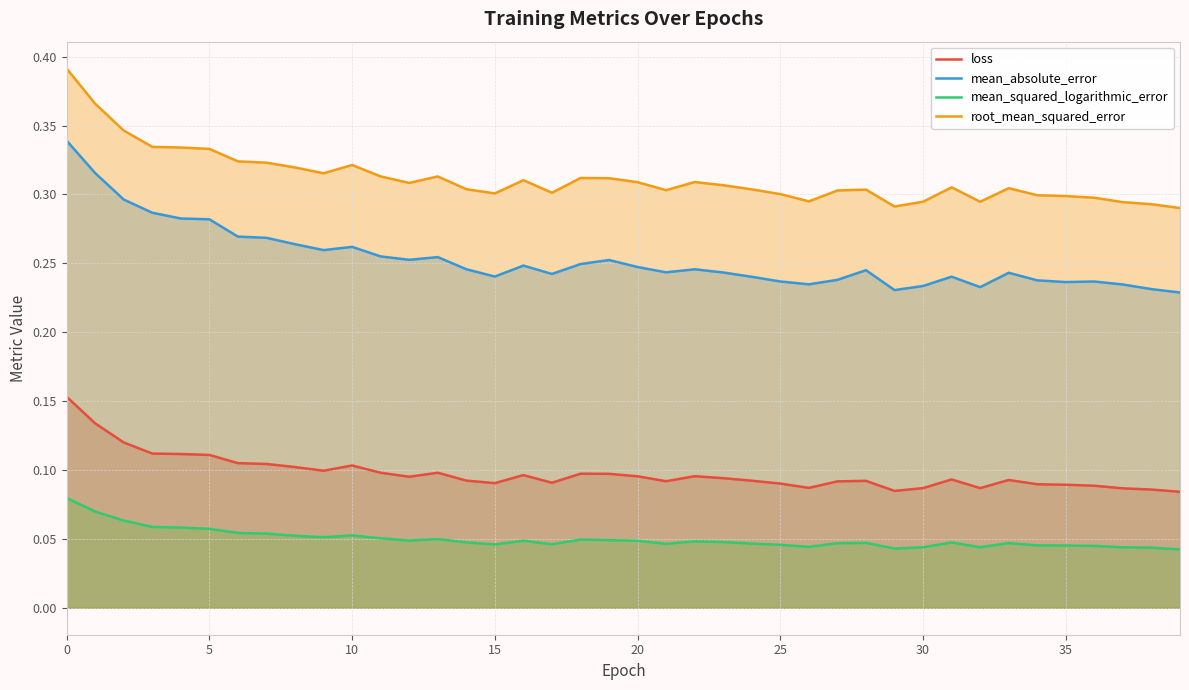

How many data points does each series have?

40